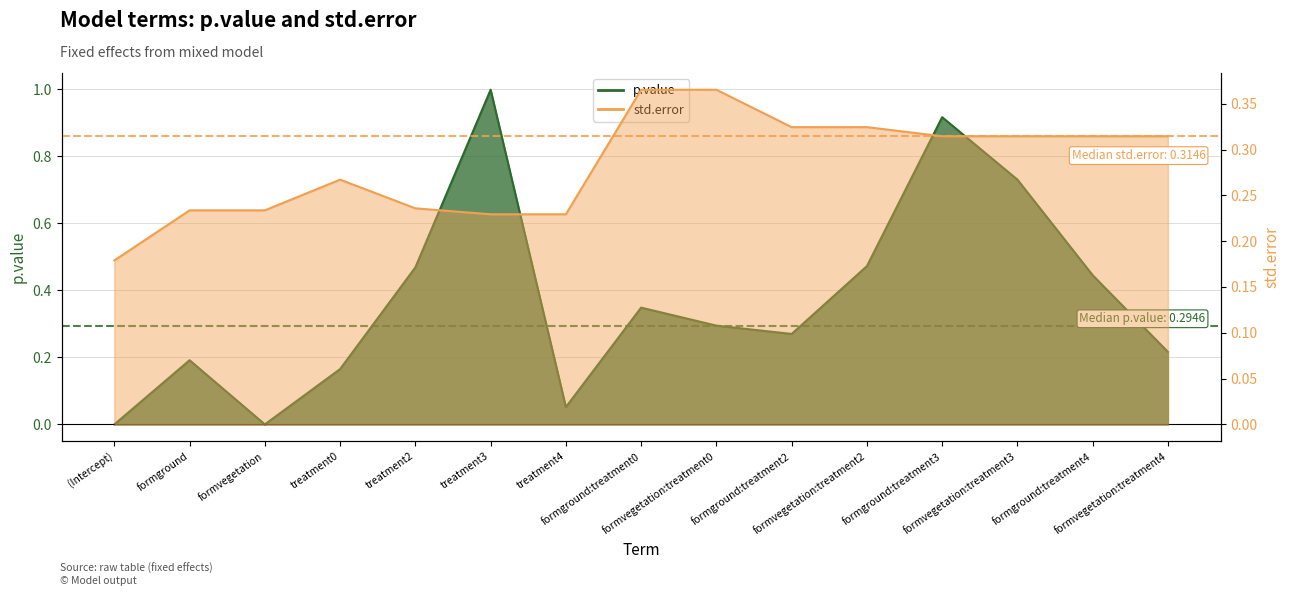

Does the chart display data point markers on the line(s)?

No